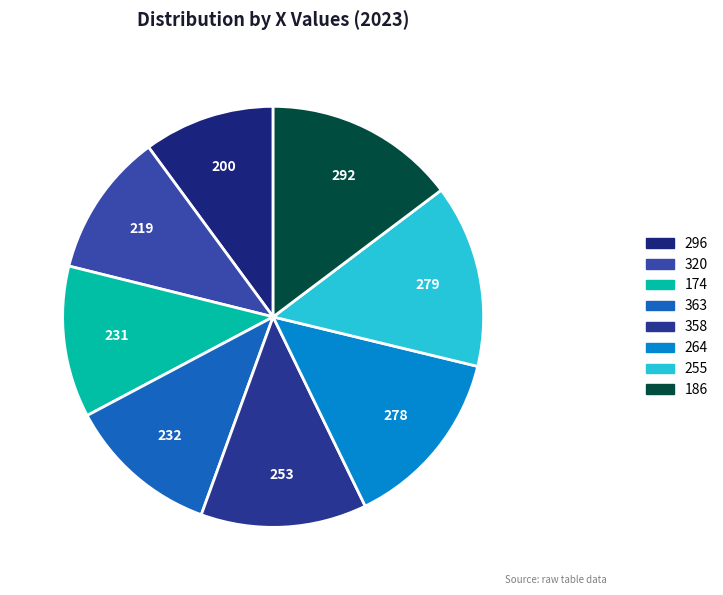

How many segments does this pie chart have?

8